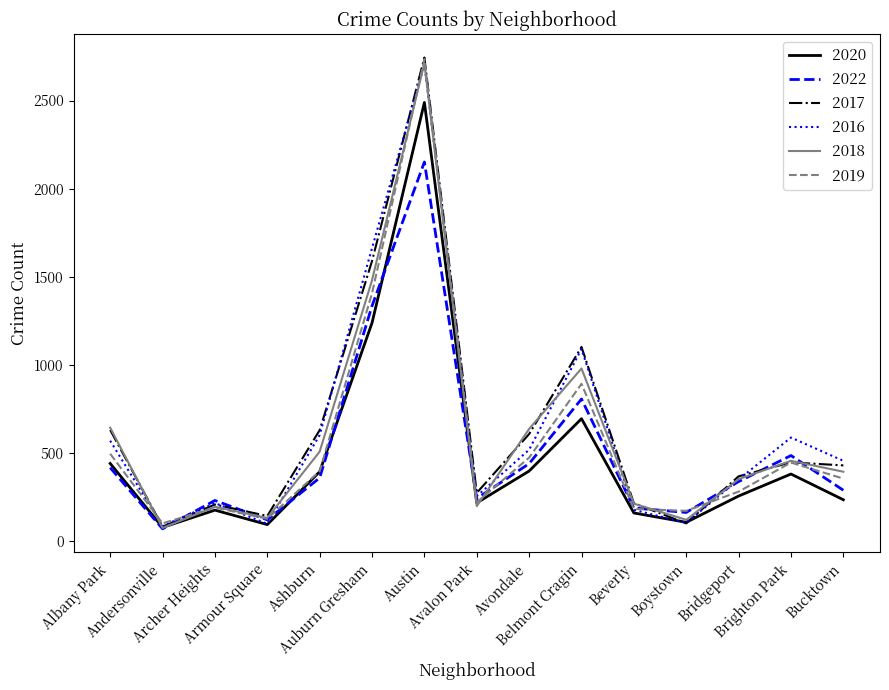

At which label does 2020 first exceed 255?

Albany Park